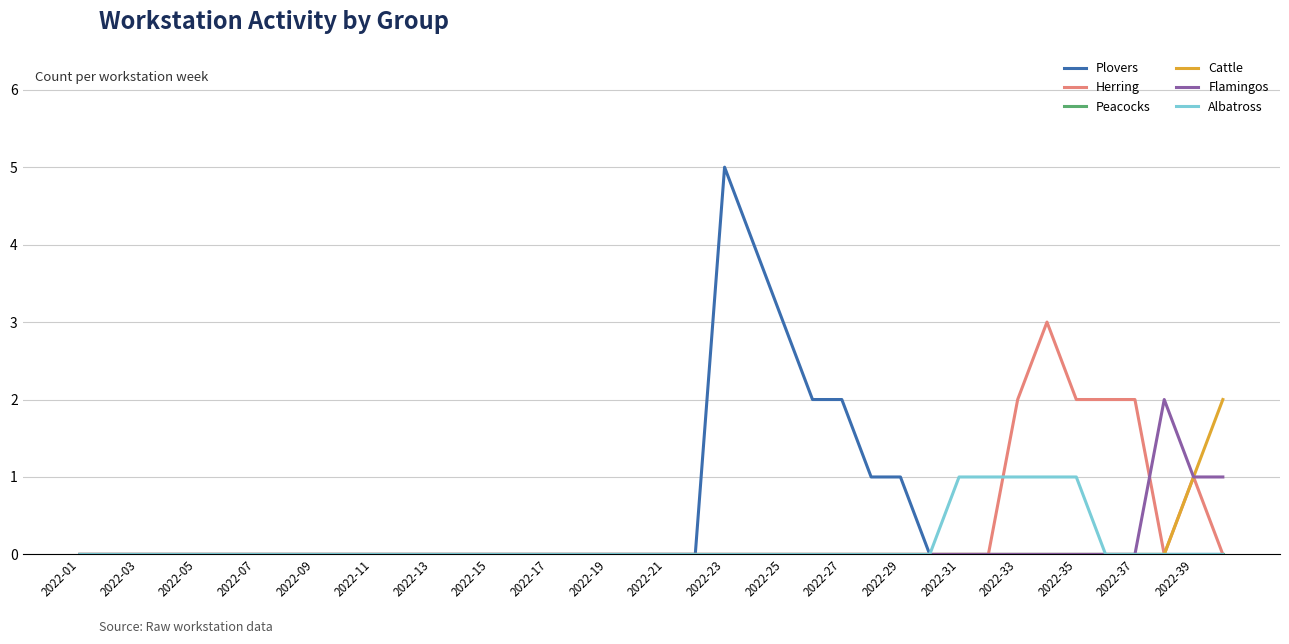

What is the maximum value shown in the chart?

5